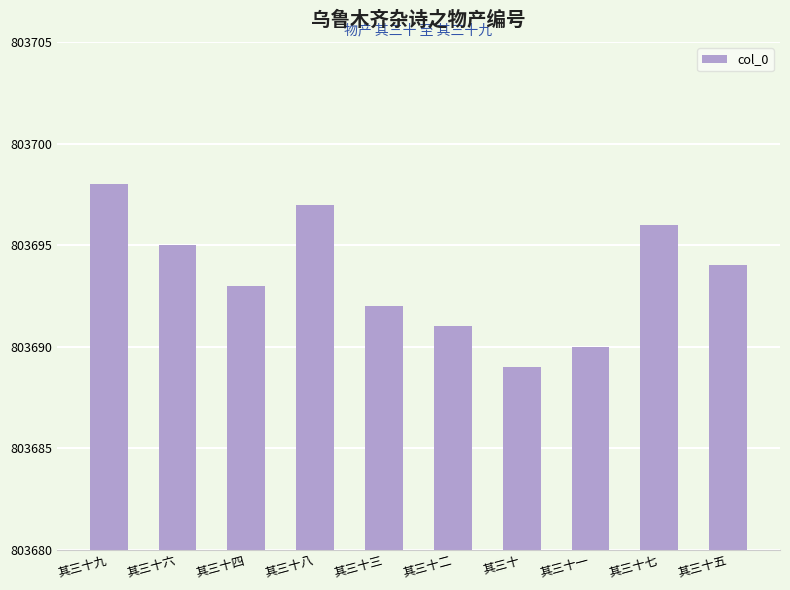

Count the values in the range 803691 to 803696.

6